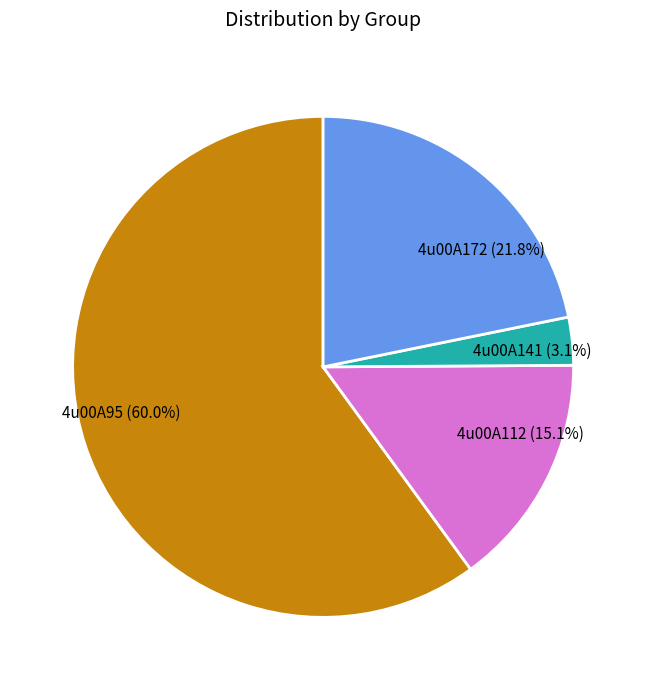

Rank the categories by value from lowest to highest.

4u00A141, 4u00A112, 4u00A172, 4u00A95